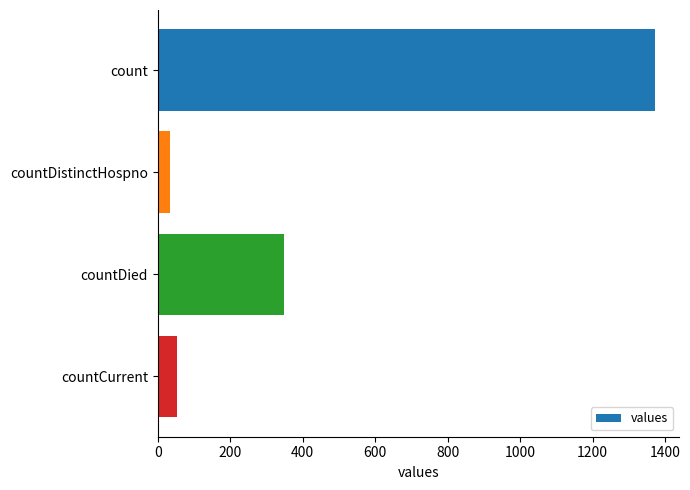

What is the change in value from count to countDistinctHospno?

-1338